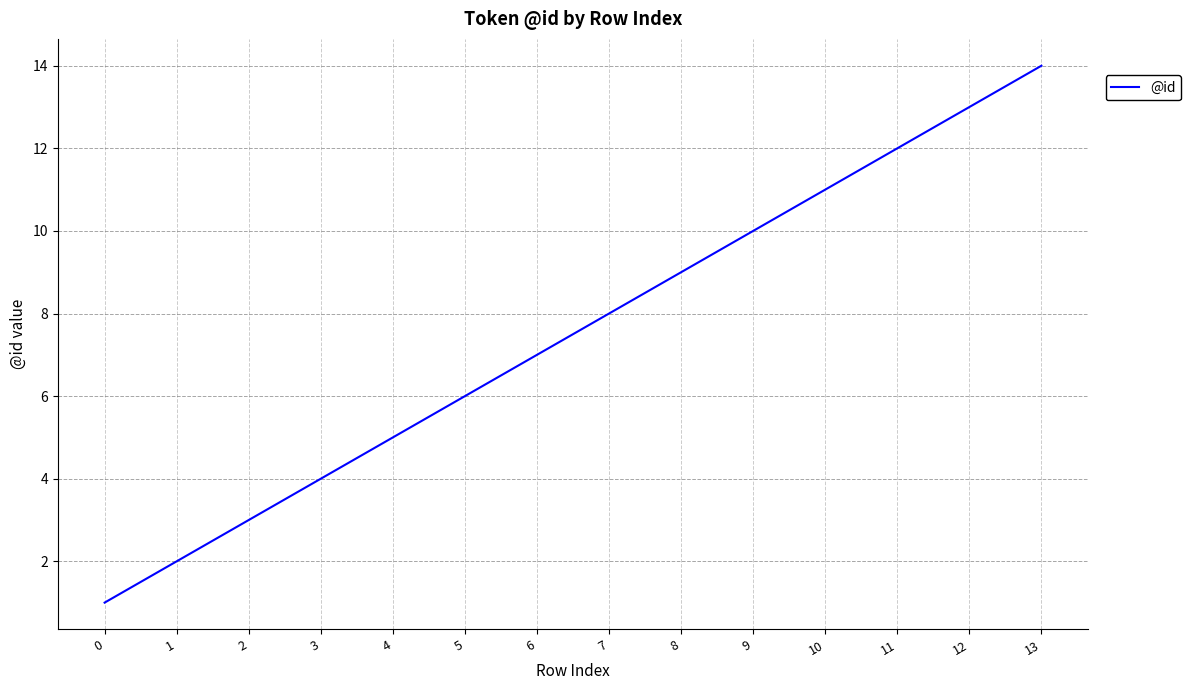

Reading right to left, transcribe all the data shown in this chart.

14	13	12	11	10	9	8	7	6	5	4	3	2	1